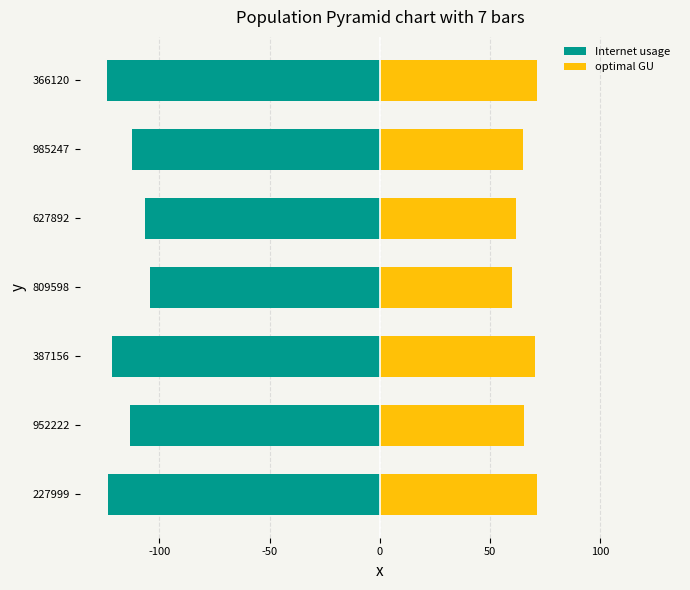

What is the value of the optimal GU bar at the 3rd from the left?

70.2